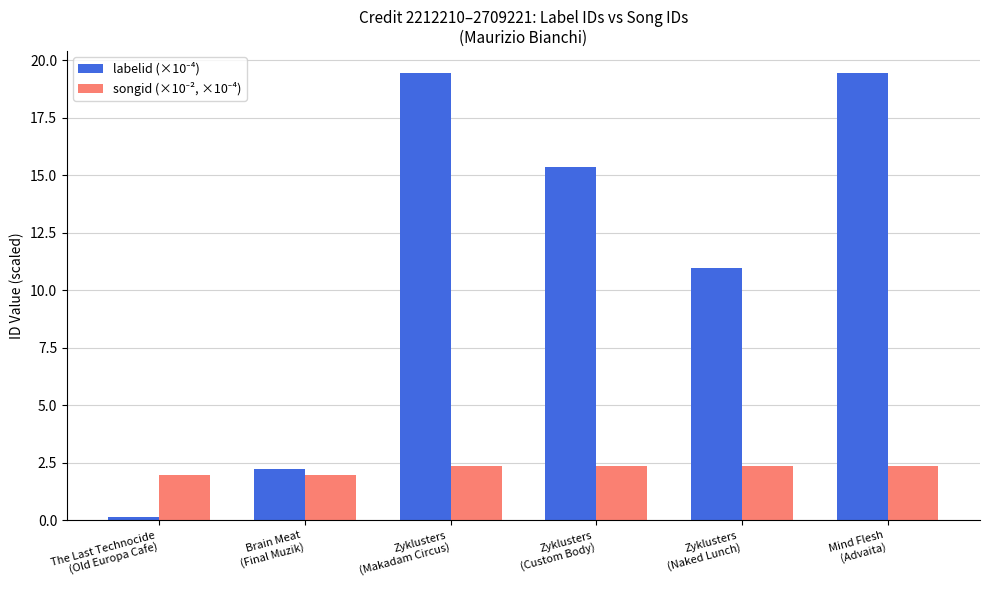

At how many categories does at least one series exceed 8?

4